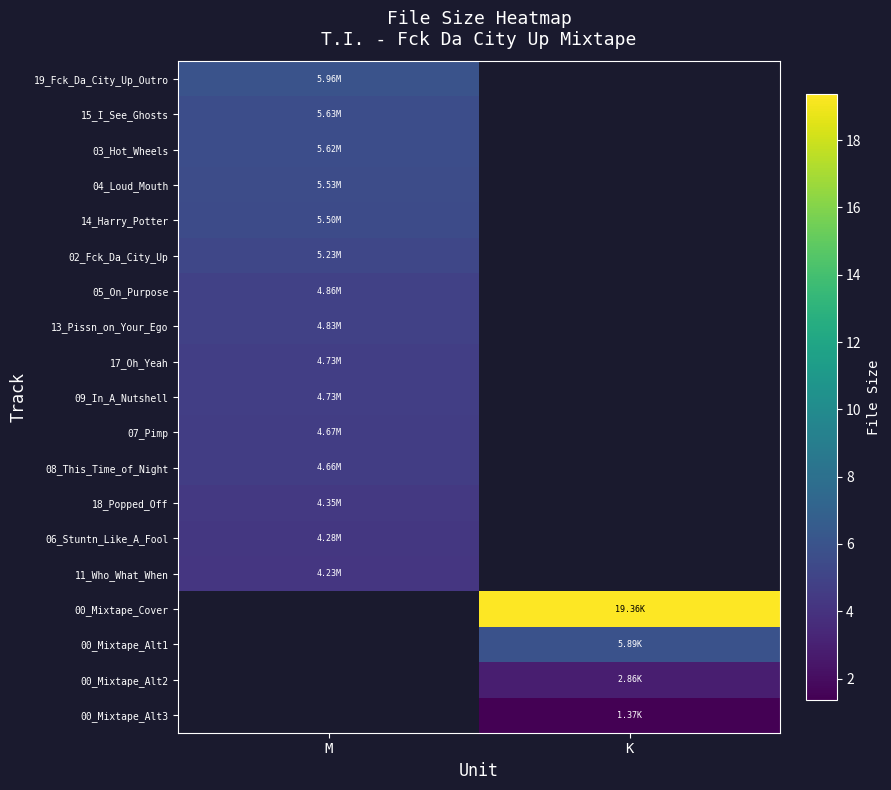

Read the 19_Fck_Da_City_Up_Outro value at M.

6.0